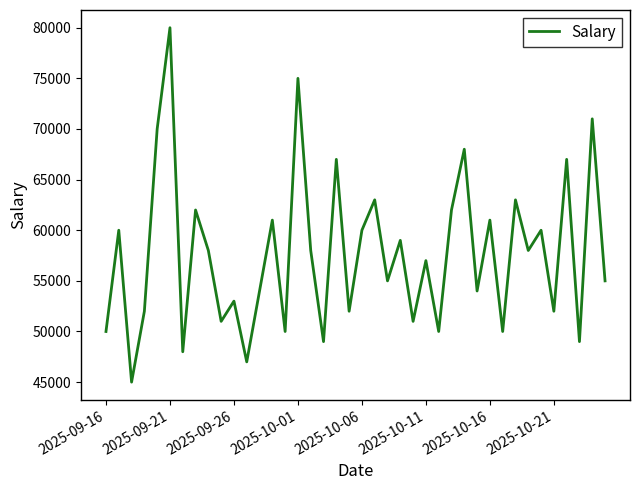

What is the difference between the maximum and minimum values?

35000